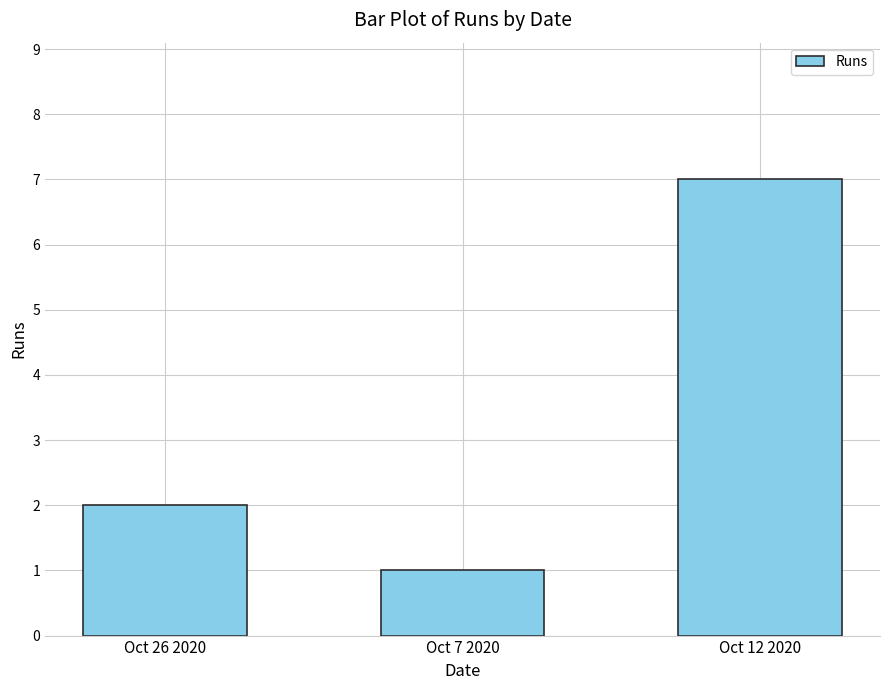

What is the ratio of the value at Oct 7 2020 to the value at Oct 12 2020?

0.1